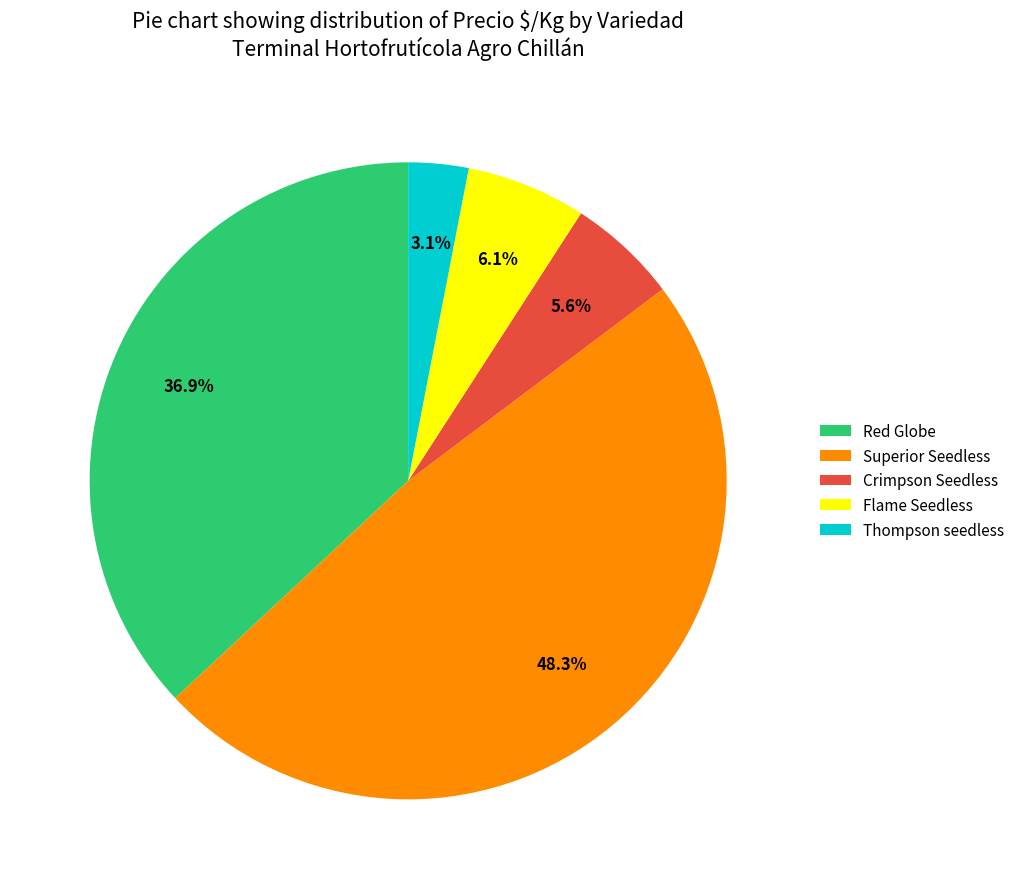

Which has a higher value, Thompson seedless or Flame Seedless?

Flame Seedless